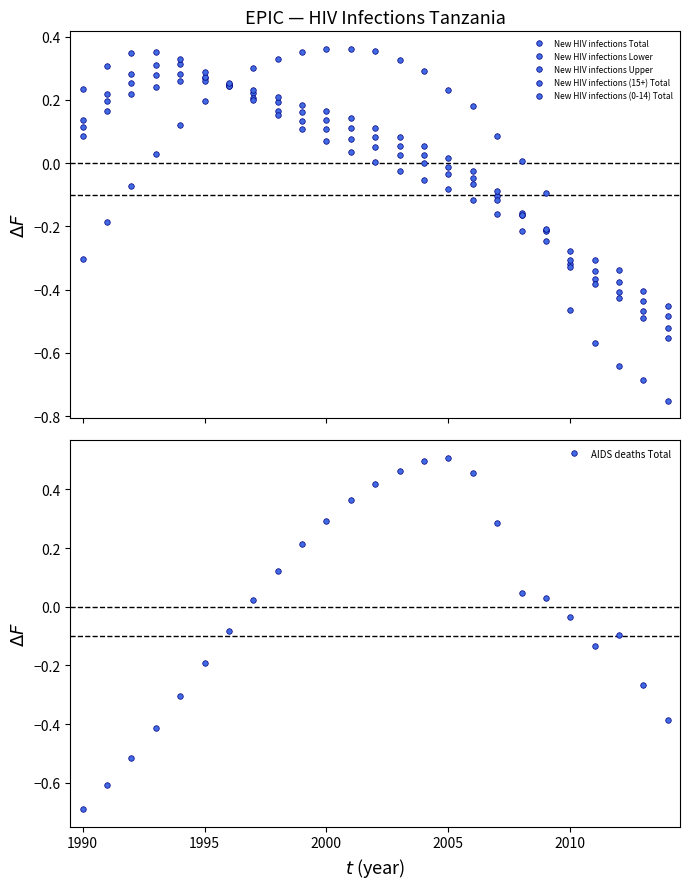

Which series has the largest range (max minus min)?

AIDS deaths Total